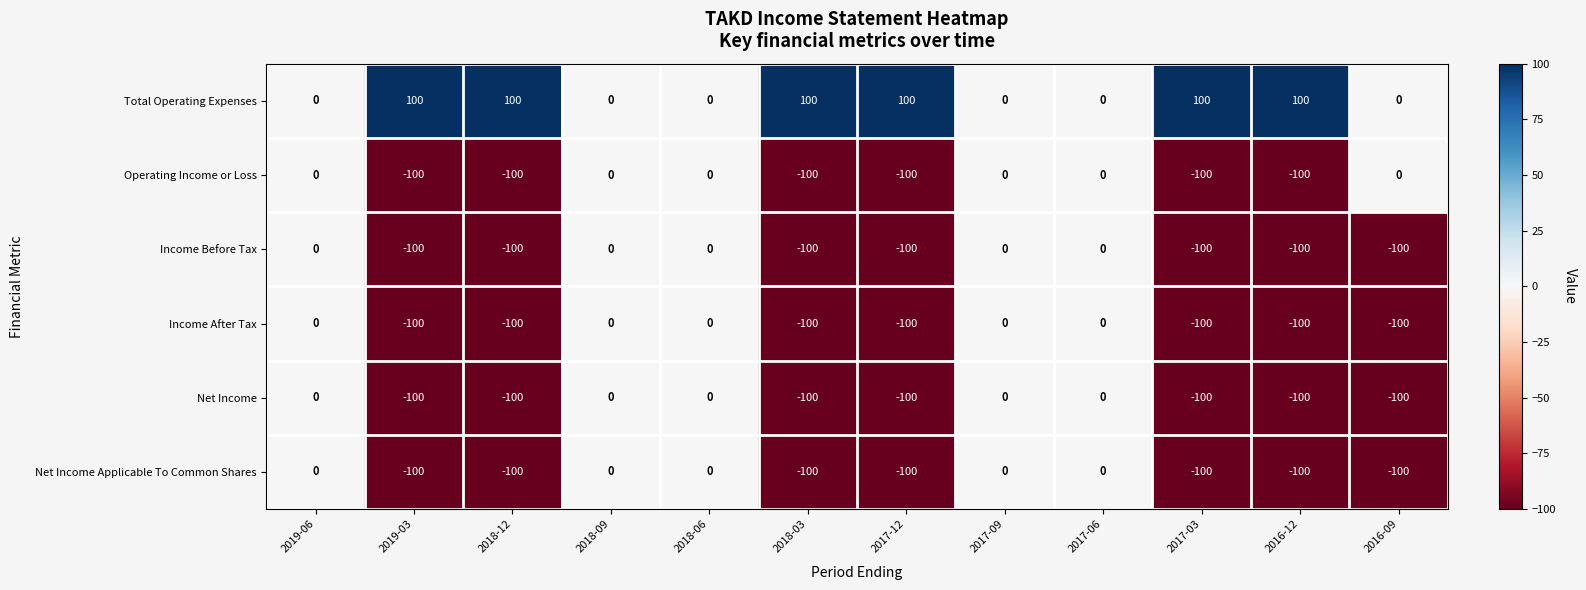

Where is Net Income Applicable To Common Shares nearest to the value -50?

2019-06